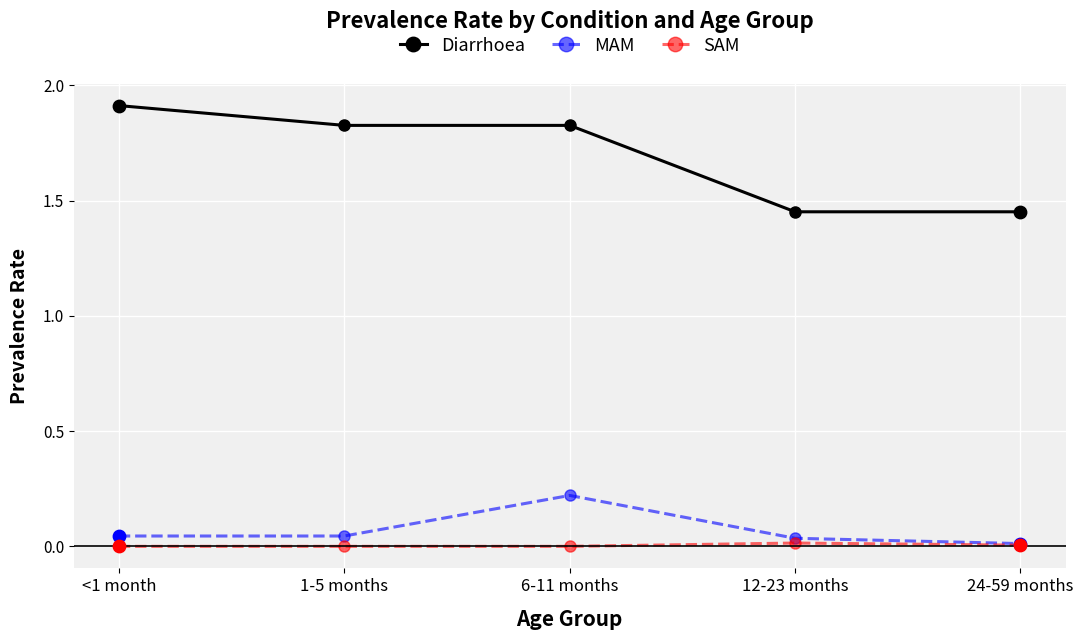

Which series has the widest spread of values?

Diarrhoea